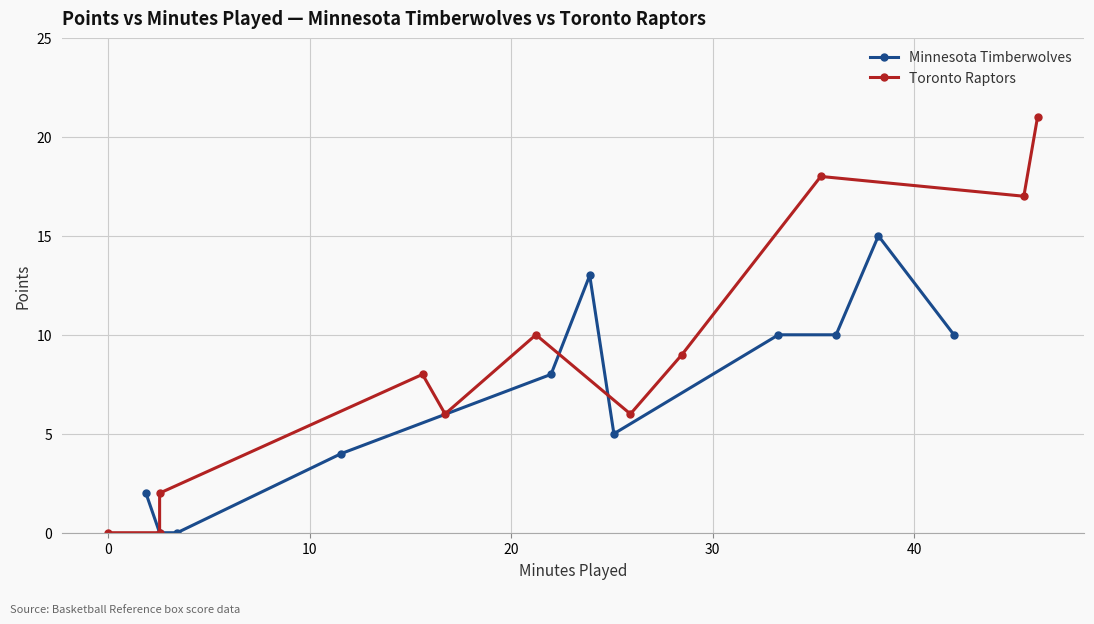

True or false: Toronto Raptors has a value of 5 at 7.

False